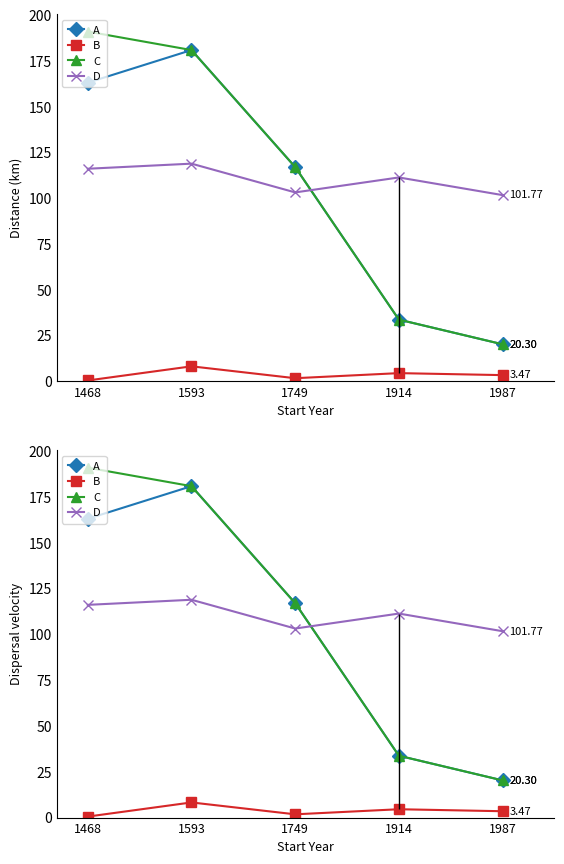

How many interior local peaks does the B series have?

2